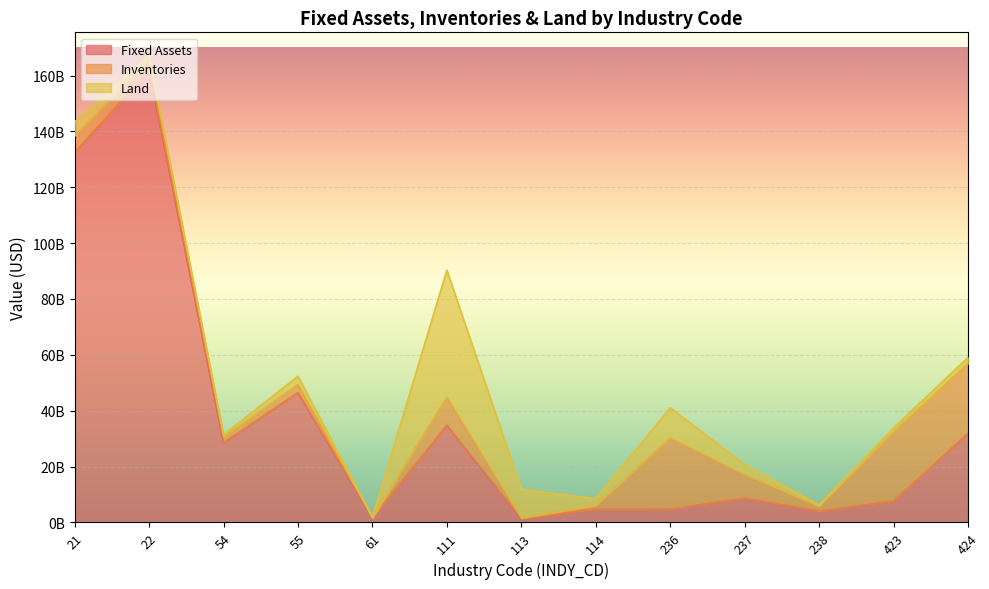

Reading left to right, transcribe all the data shown in this chart.

Fixed Assets: 21=132480462000	22=161909220000	54=28519651000	55=46536486000	61=1621931000	111=34829878000	113=1365789000	114=4798625000	236=4786082000	237=8734242000	238=4073315000	423=7665206000	424=31865803000
Inventories: 21=5963451000	22=3946815000	54=2034870000	55=2865845000	61=20711000	111=9936802000	113=206145000	114=1310899000	236=25473321000	237=8430837000	238=1719953000	423=24774915000	424=24986933000
Land: 21=4905242000	22=1246732000	54=876417000	55=2940978000	61=178318000	111=45552539000	113=10289270000	114=2438301000	236=10806519000	237=3615274000	238=381922000	423=1381227000	424=2220921000